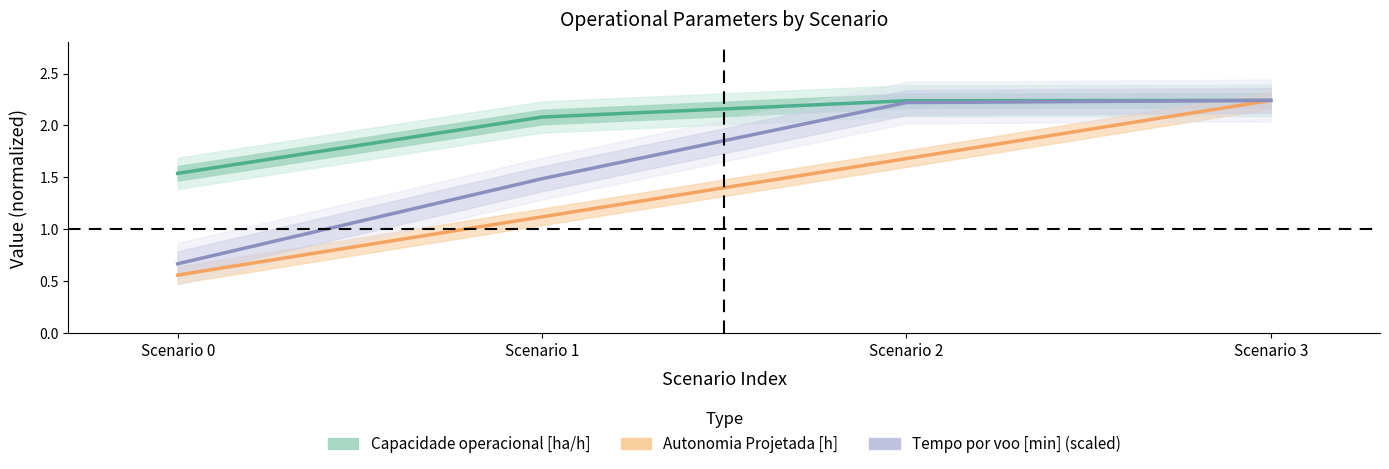

Reading left to right, what are all the values shown in this chart?

Capacidade operacional [ha/h]: 1.5	2.1	2.2	2.2
Autonomia Projetada [h]: 0.6	1.1	1.7	2.2
Tempo por voo [min] (scaled): 0.7	1.5	2.2	2.2